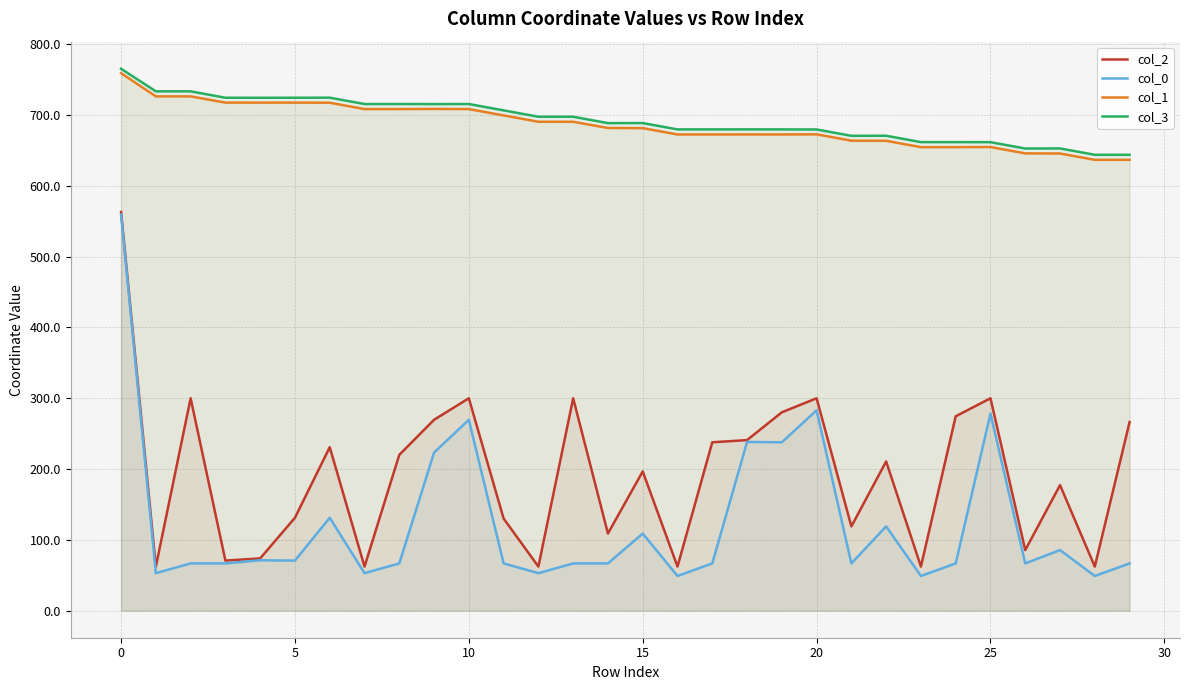

True or false: col_0 and col_3 cross at least once.

False